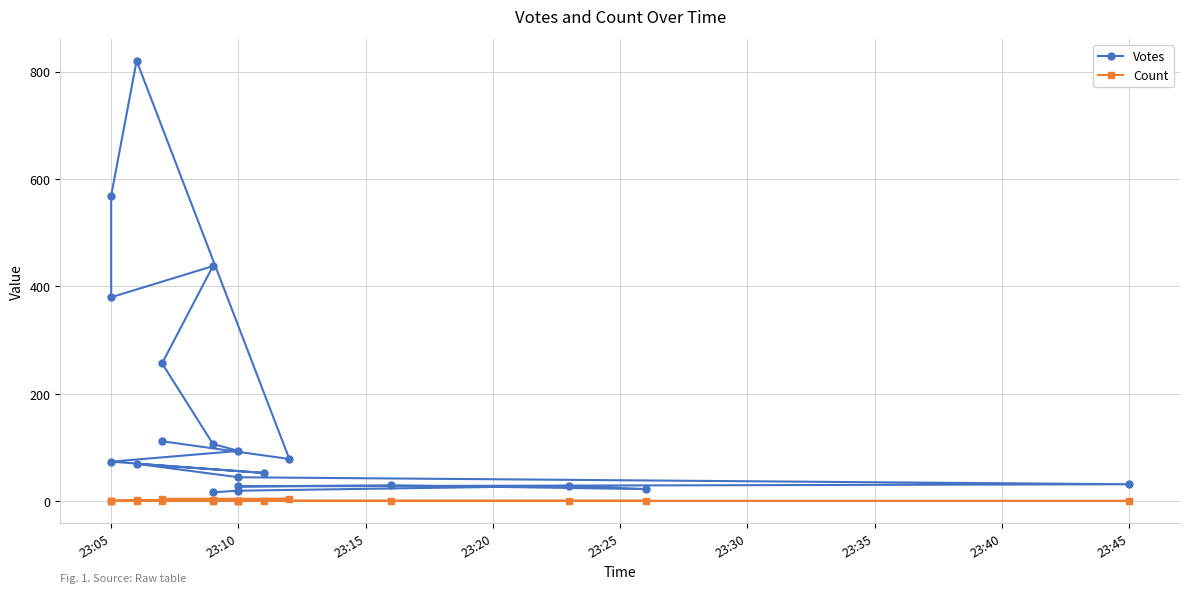

What are all the series names shown in the legend?

Votes, Count